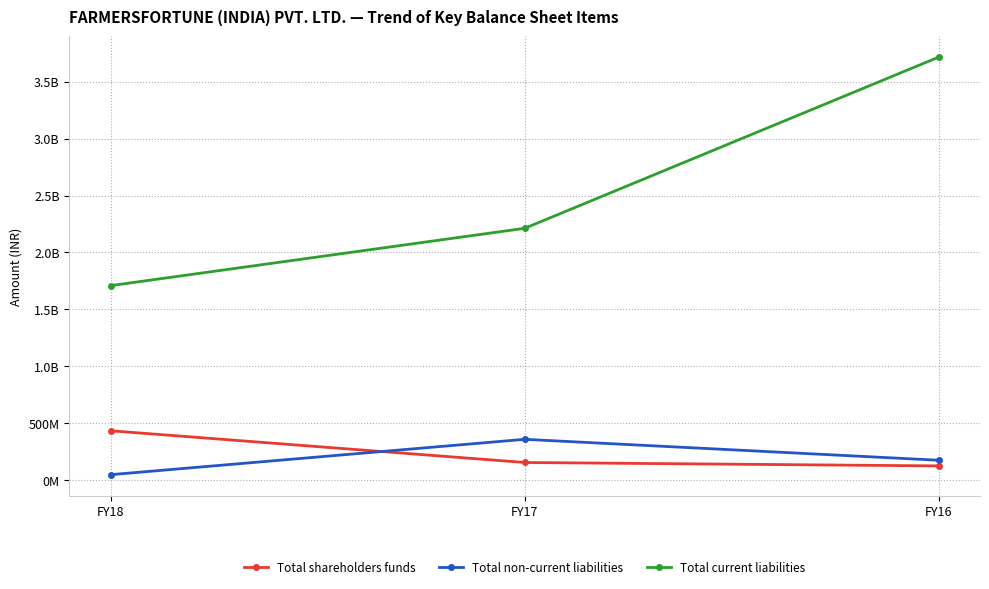

Is this an area chart (filled region under the line)?

No